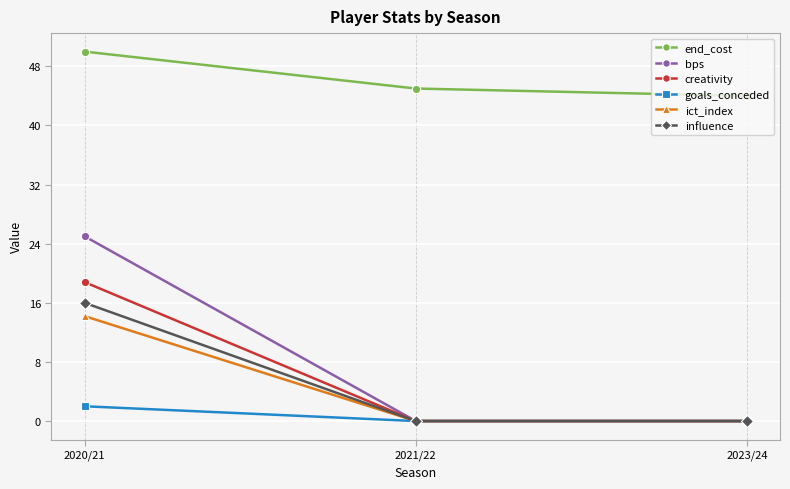

Which series has the widest spread of values?

bps